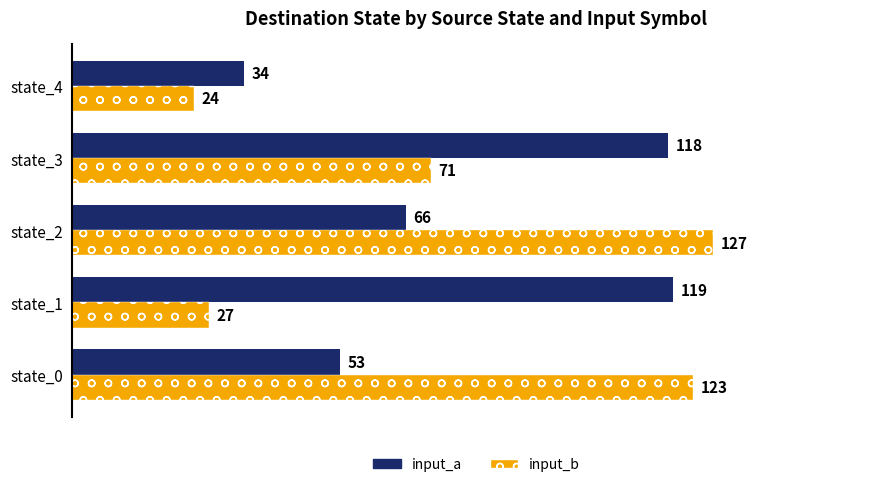

The input_a series shows 53 at state_0. True or false?

True